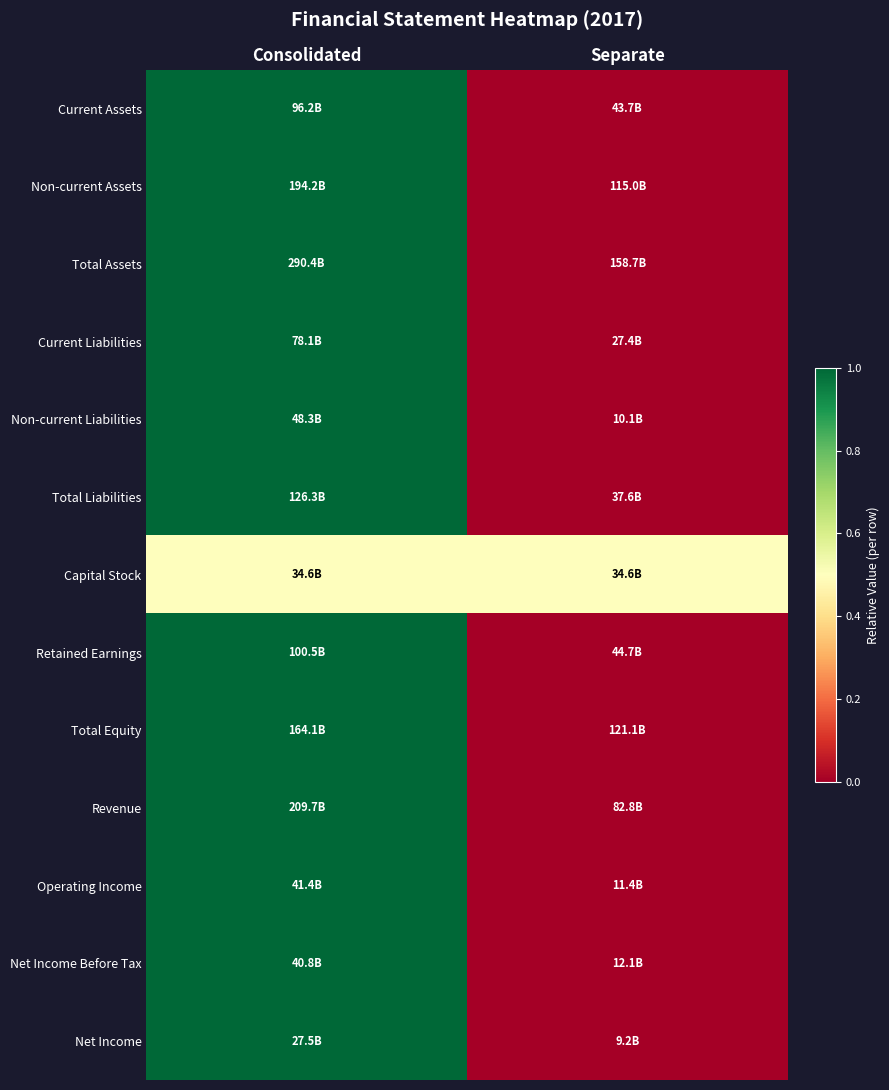

Which has a higher value, Consolidated or Separate?

Consolidated